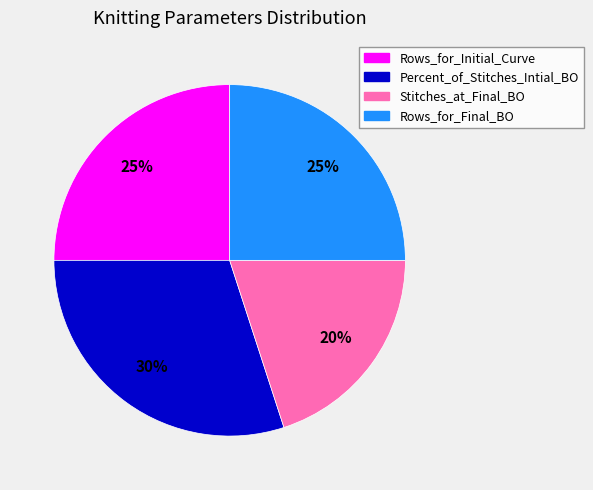

Is it true that Percent_of_Stitches_Intial_BO is 30% of the pie?

True